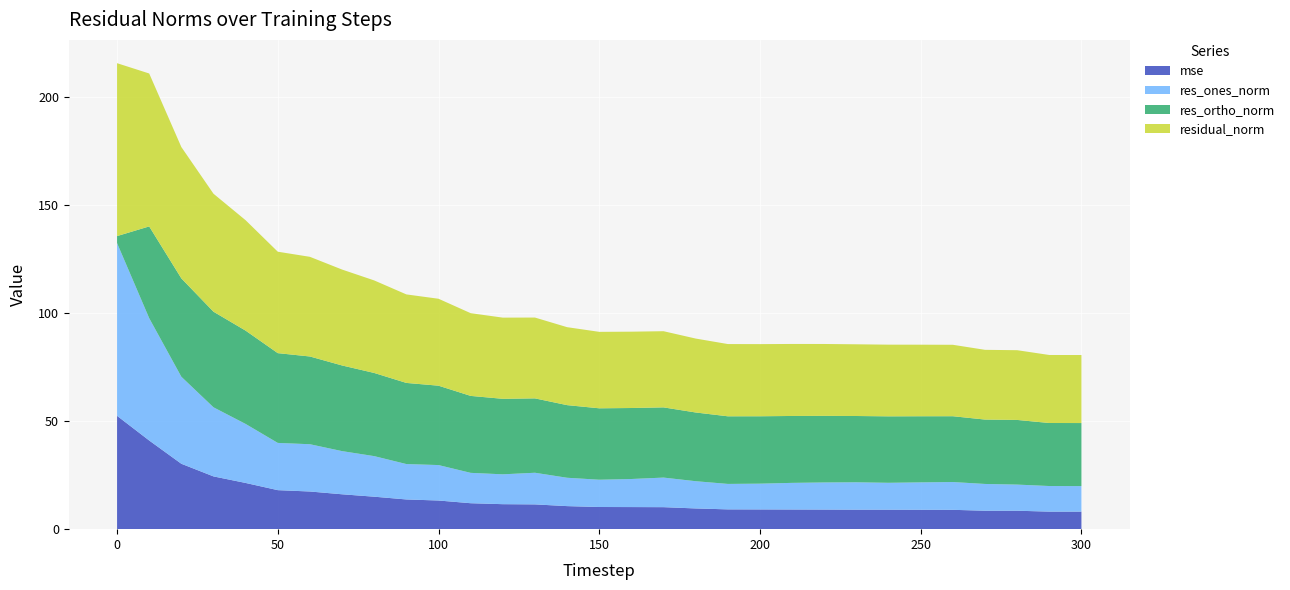

Reading left to right, extract all data points from this chart.

mse: 0=52.4	10=41.0	20=30.3	30=24.4	40=21.4	50=18.0	60=17.4	70=16.1	80=15.0	90=13.7	100=13.3	110=12.0	120=11.6	130=11.5	140=10.7	150=10.3	160=10.2	170=10.2	180=9.6	190=9.2	200=9.1	210=9.1	220=9.1	230=9.0	240=9.0	250=9.0	260=9.0	270=8.5	280=8.5	290=8.1	300=8.1
res_ones_norm: 0=79.9	10=56.6	20=40.3	30=32.0	40=27.3	50=21.9	60=21.9	70=20.0	80=18.8	90=16.4	100=16.4	110=14.0	120=13.8	130=14.6	140=13.1	150=12.6	160=13.0	170=13.7	180=12.6	190=11.8	200=11.9	210=12.3	220=12.5	230=12.7	240=12.4	250=12.7	260=12.9	270=12.4	280=12.1	290=11.8	300=11.8
res_ortho_norm: 0=3.2	10=42.4	20=45.5	30=44.2	40=43.2	50=41.5	60=40.6	70=39.6	80=38.5	90=37.5	100=36.7	110=35.6	120=34.9	130=34.4	140=33.6	150=33.0	160=32.8	170=32.5	180=31.8	190=31.3	200=31.2	210=30.9	220=30.8	230=30.7	240=30.7	250=30.6	260=30.4	270=29.8	280=29.9	290=29.2	300=29.2
residual_norm: 0=80.0	10=70.7	20=60.8	30=54.6	40=51.1	50=46.9	60=46.1	70=44.4	80=42.8	90=40.9	100=40.2	110=38.3	120=37.6	130=37.4	140=36.1	150=35.4	160=35.3	170=35.2	180=34.2	190=33.4	200=33.4	210=33.3	220=33.3	230=33.2	240=33.2	250=33.1	260=33.0	270=32.3	280=32.3	290=31.5	300=31.5